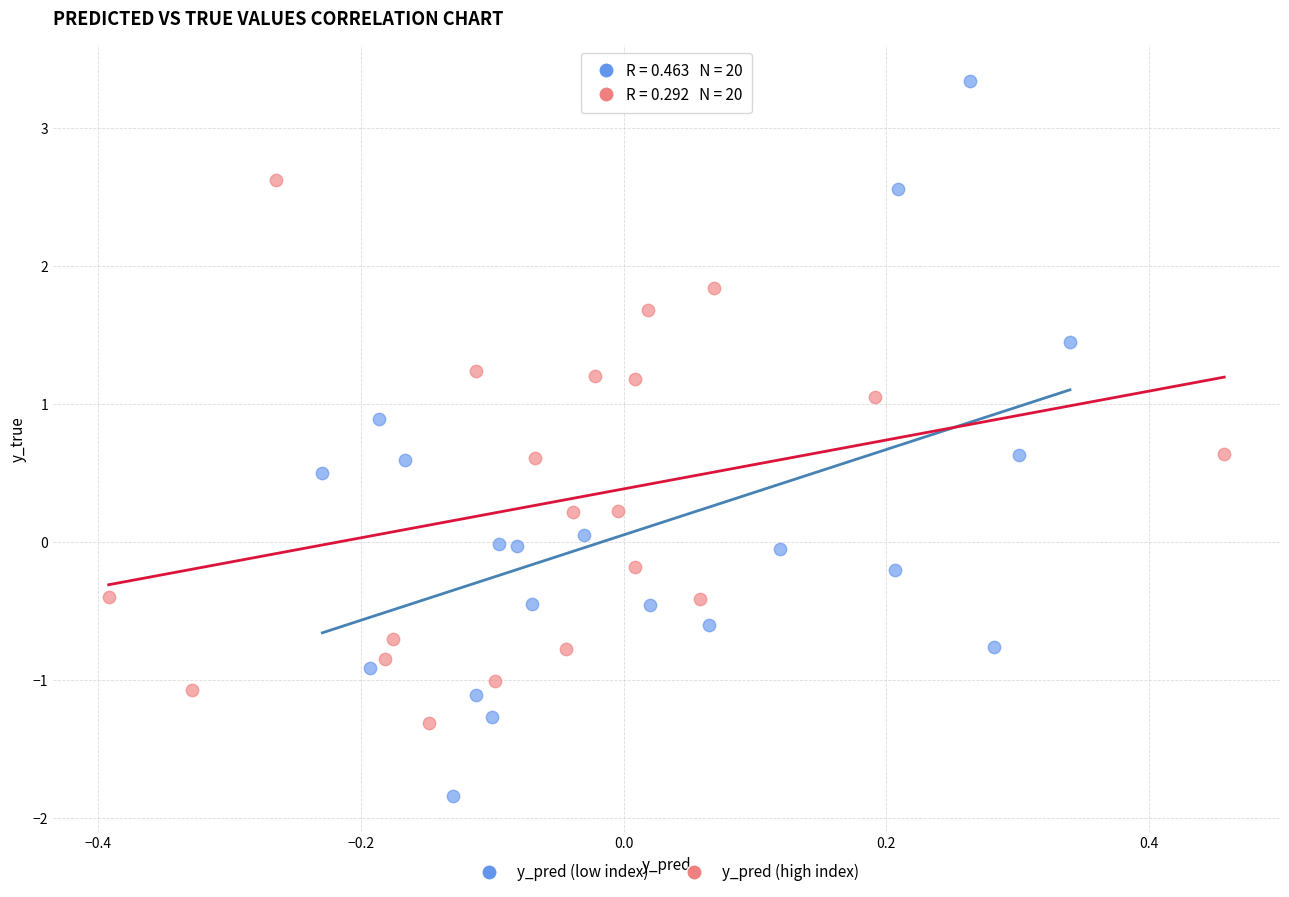

Which series contains the highest Y value?

y_pred (low index)